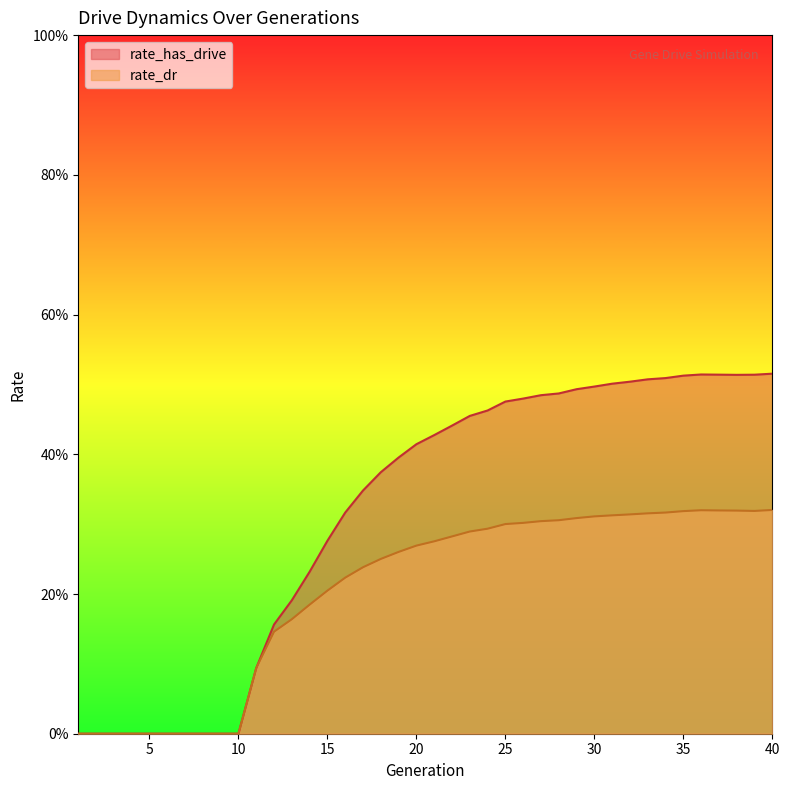

Rank the series by their average value, from lowest to highest.

rate_dr, rate_has_drive